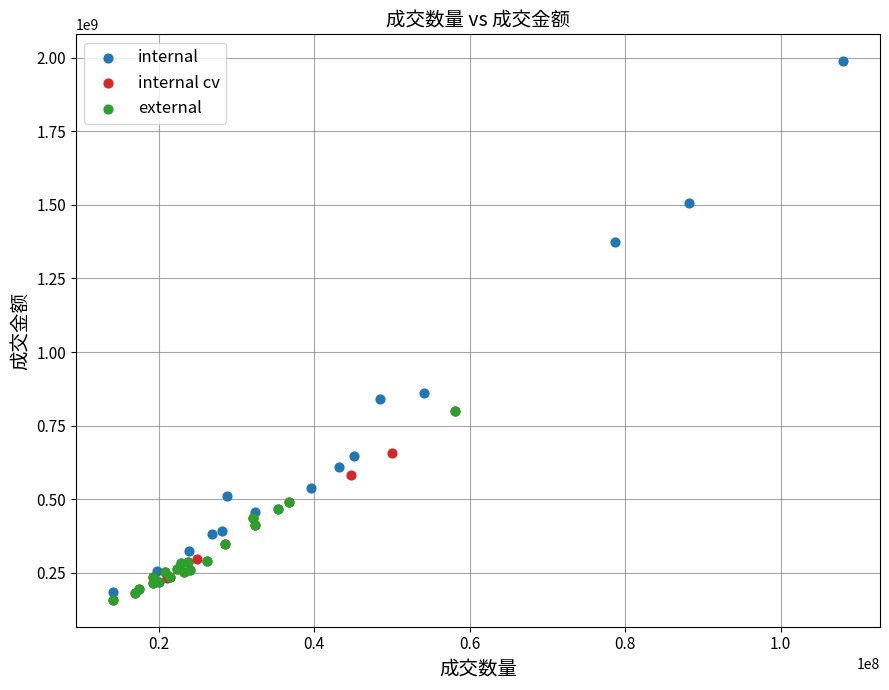

Which series has the widest spread of Y values?

internal